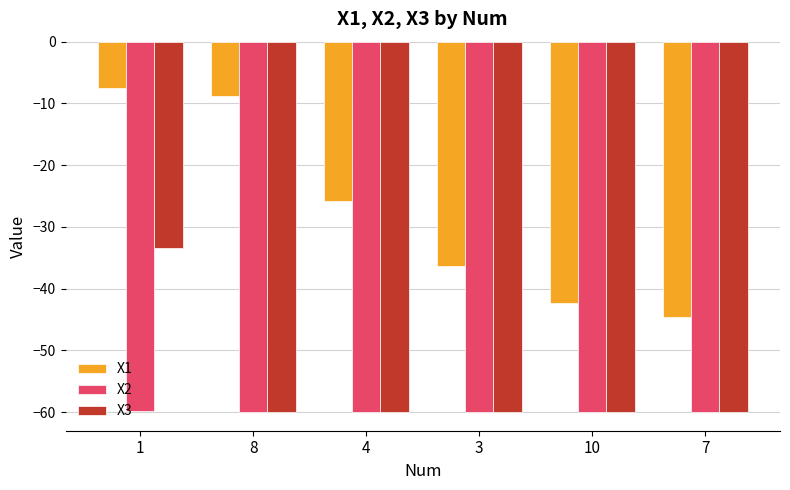

List the labels in order of X1 value, largest first.

1, 8, 4, 3, 10, 7